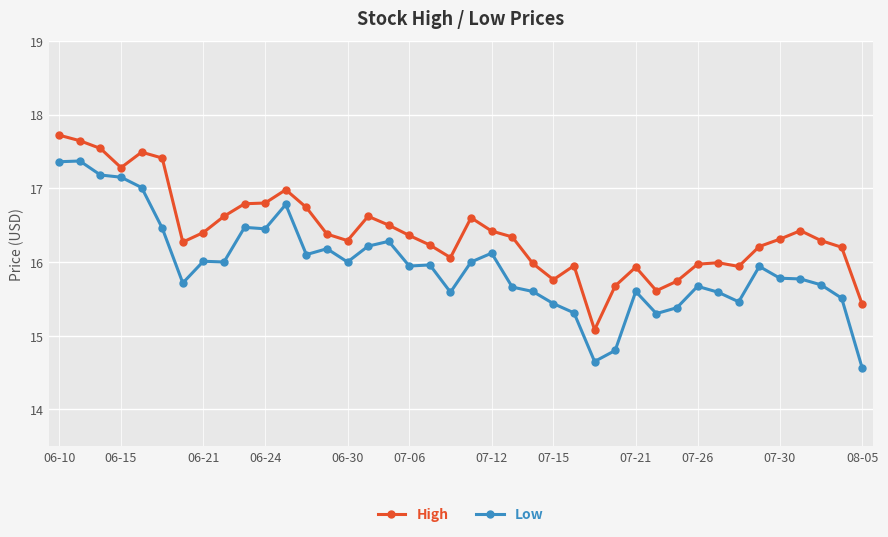

True or false: High has more than 0 interior local peaks.

True